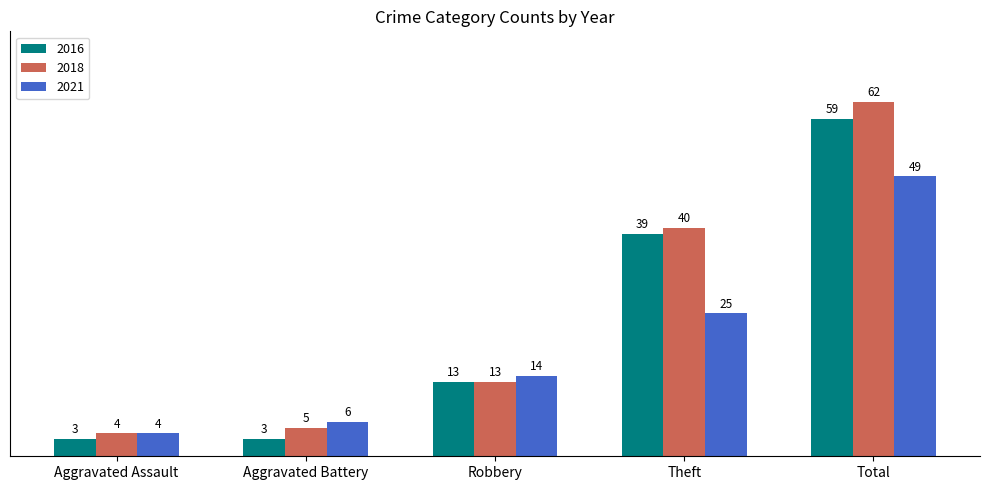

At which label is 2018 closest to 33?

Theft